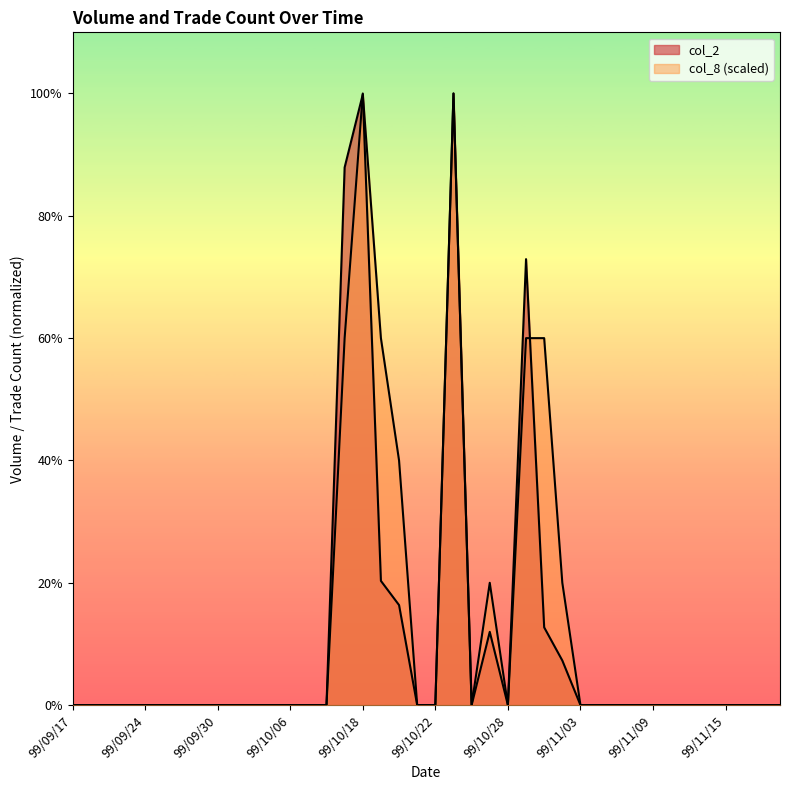

What is the highest value of the col_8 series?

96000.0